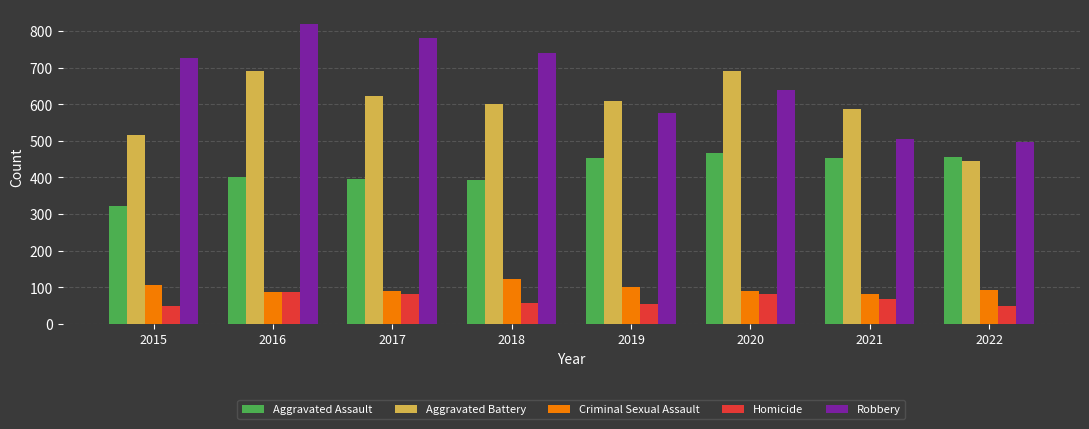

What is the difference between the maximum and minimum values in the Aggravated Assault series?

145